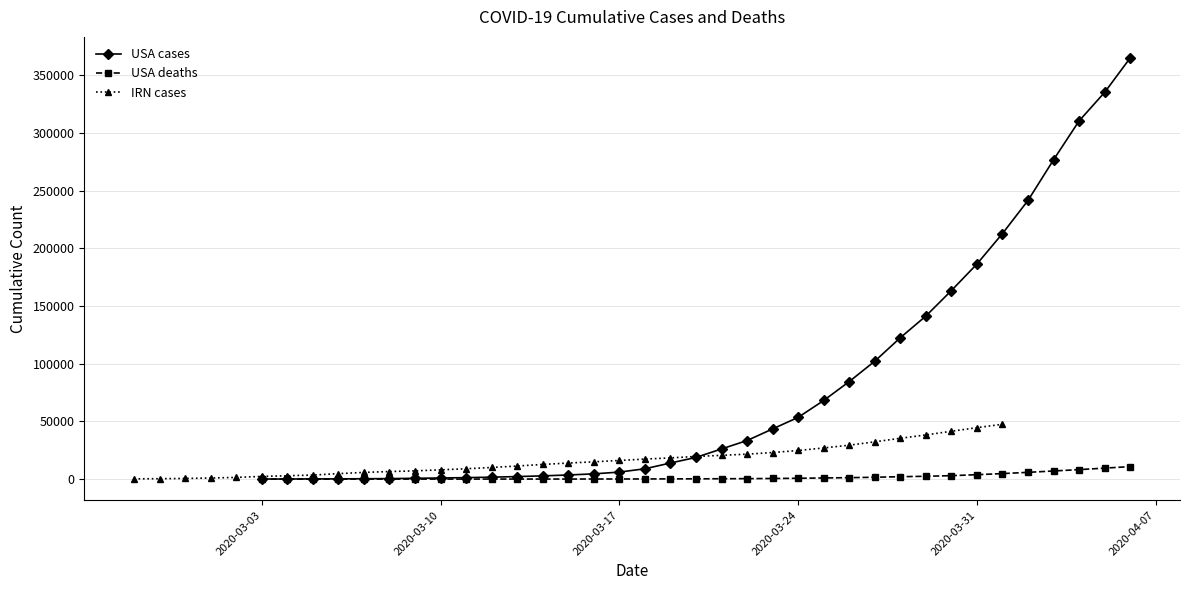

How many values in the USA deaths series are below 248?

17